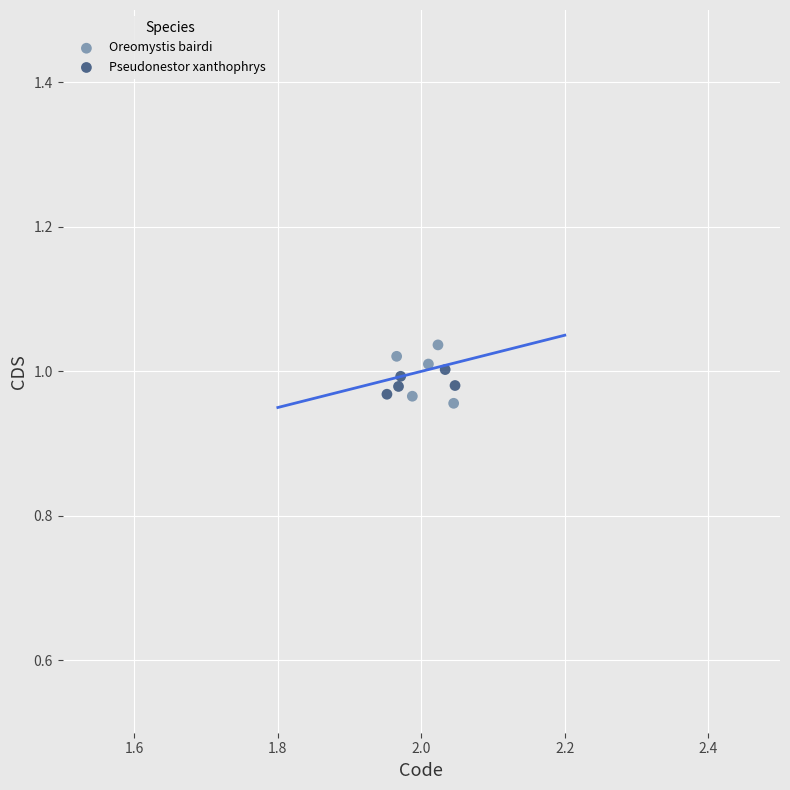

Which series has the largest Y range (max minus min)?

Oreomystis bairdi